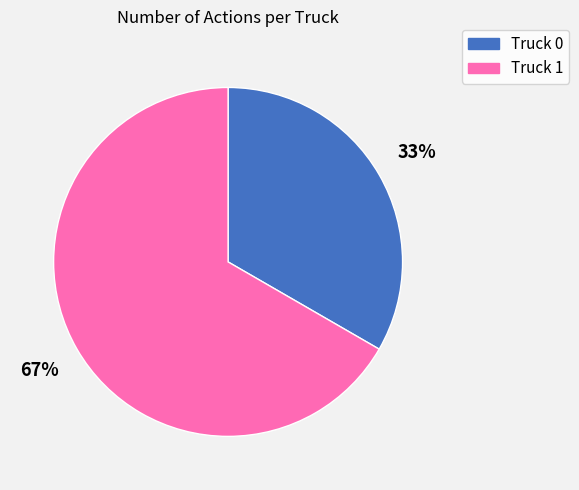

Which category accounts for the majority?

Truck 1